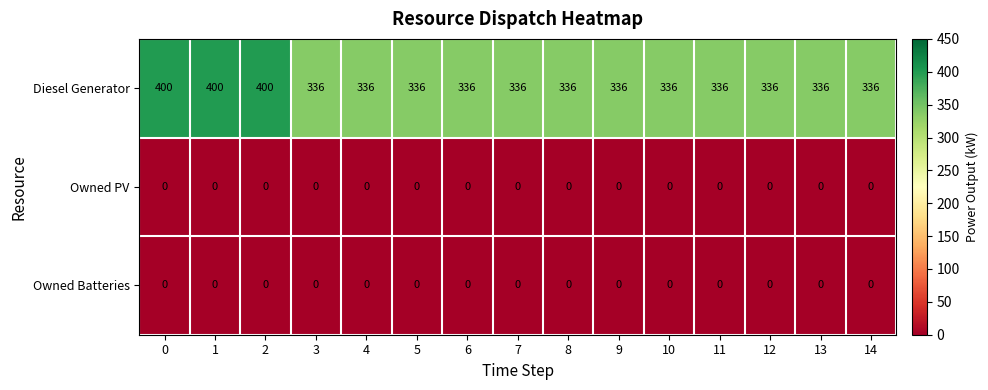

What is the maximum value for Diesel Generator?

400